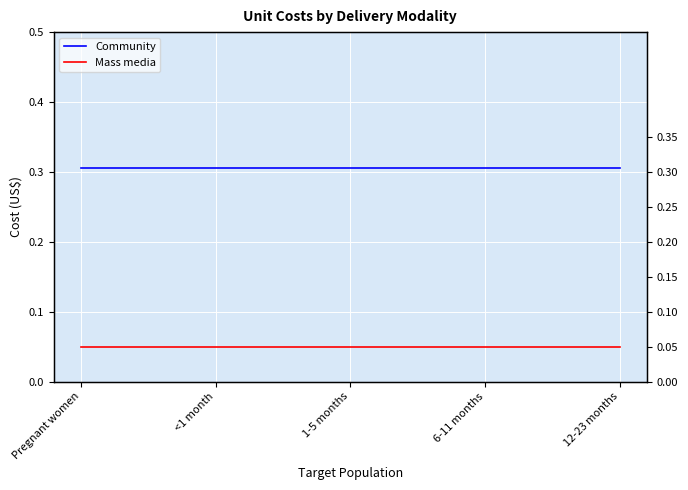

Reading left to right, list all the values displayed in this chart.

Community: Pregnant women=0.3	<1 month=0.3	1-5 months=0.3	6-11 months=0.3	12-23 months=0.3
Mass media: Pregnant women=0.1	<1 month=0.1	1-5 months=0.1	6-11 months=0.1	12-23 months=0.1